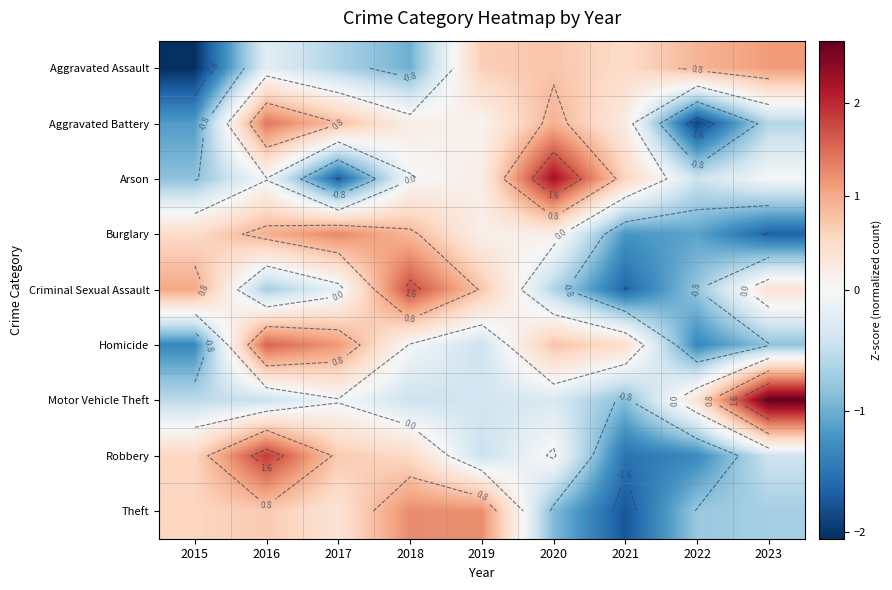

Which category has the highest value across all series?

2023